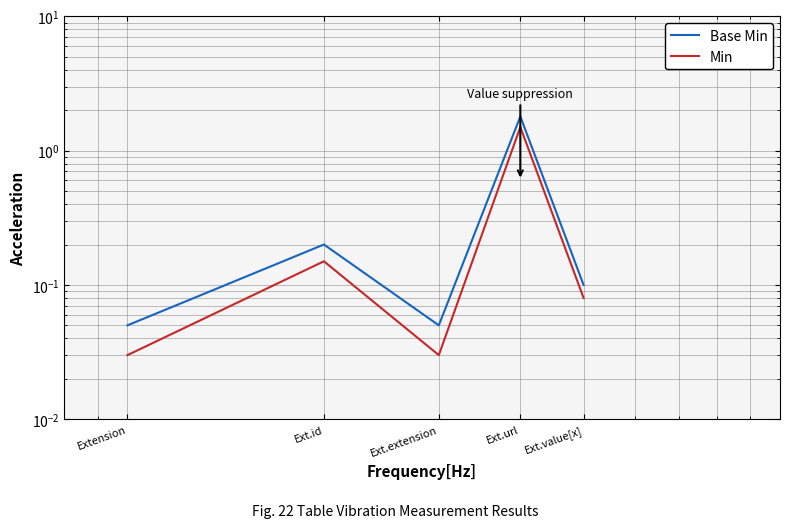

What is the greatest value displayed?

1.8